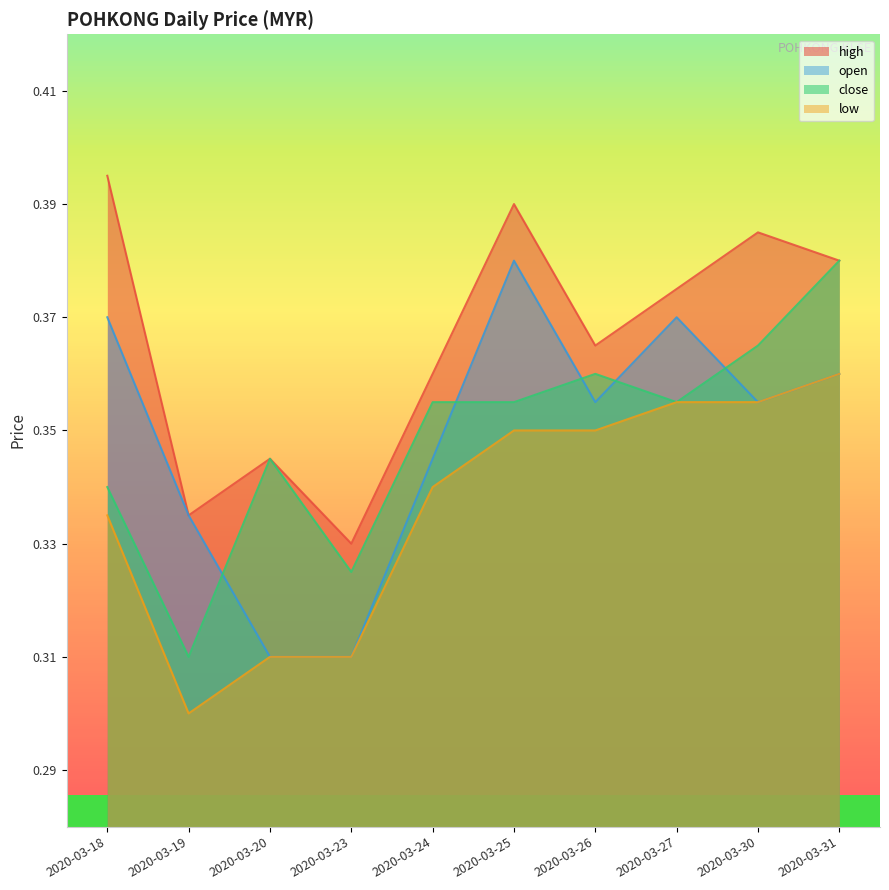

In high, how many points are lower than both neighbors (excluding endpoints)?

3